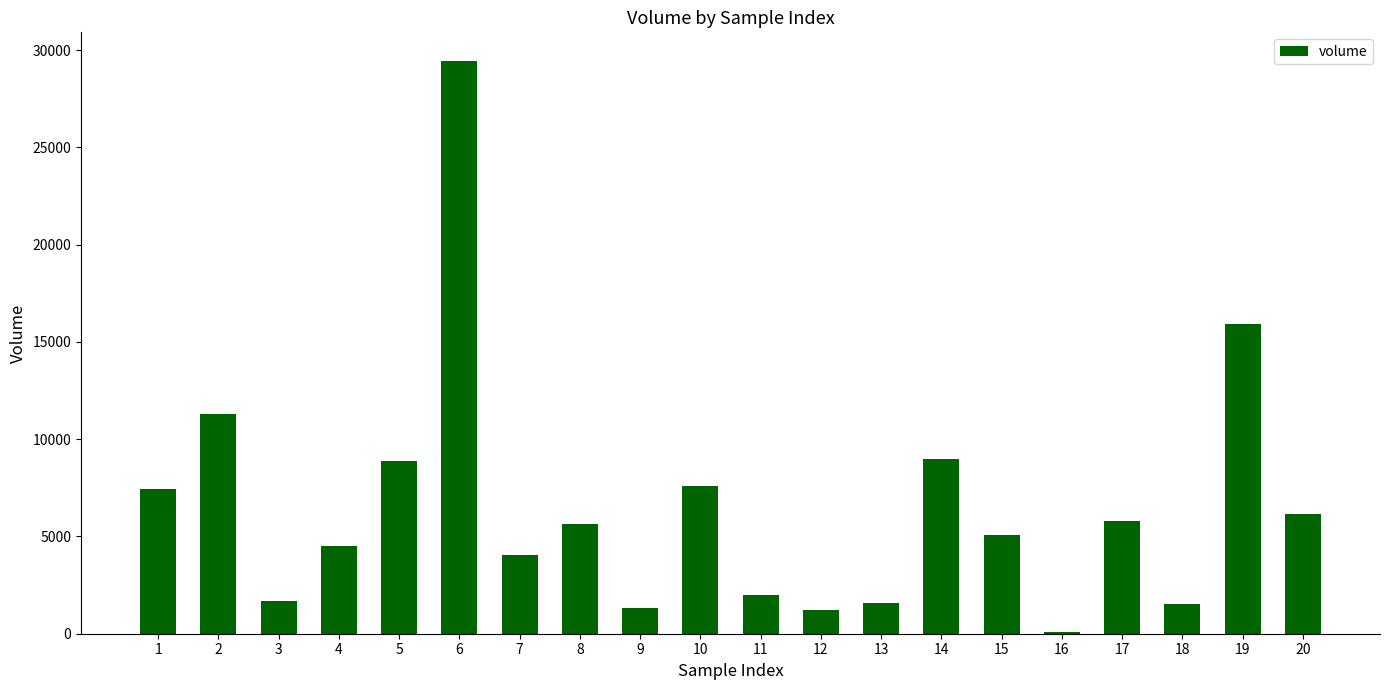

What is the average value?

6507.9